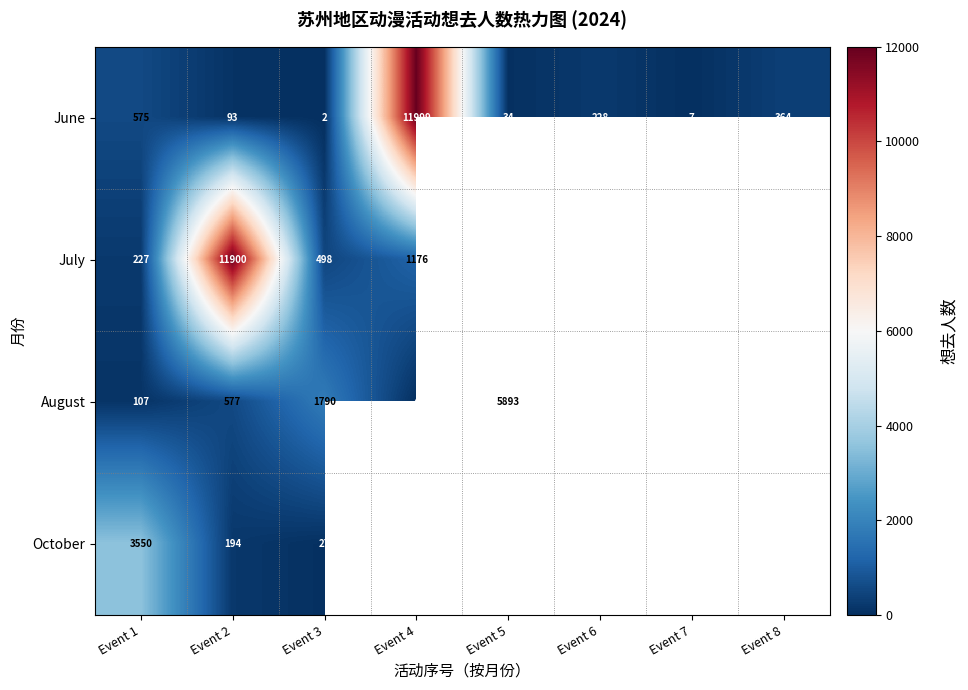

The August series shows 517 at Event 3. True or false?

False